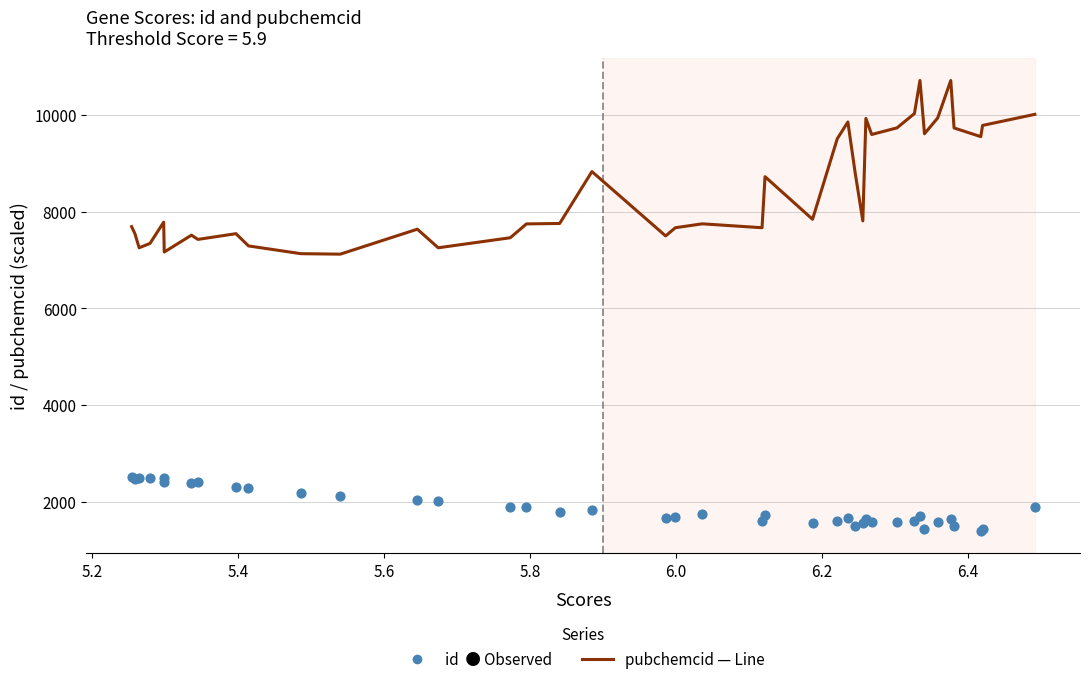

Which series reaches the minimum Y coordinate?

id (observed)